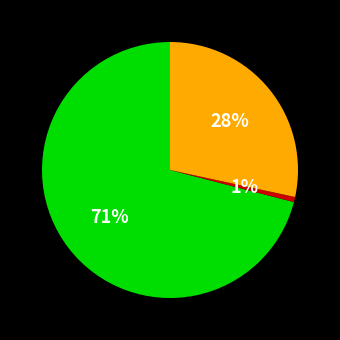

Does any single category account for the majority?

Yes